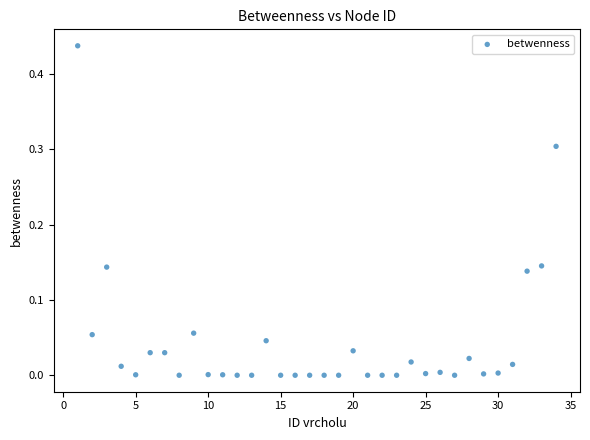

What is the range of X values (max minus min)?

33.0